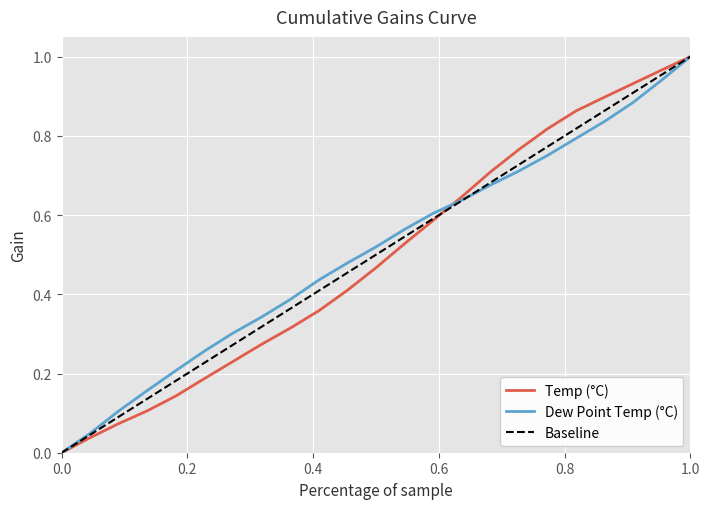

Which series has the largest range (max minus min)?

Temp (°C)